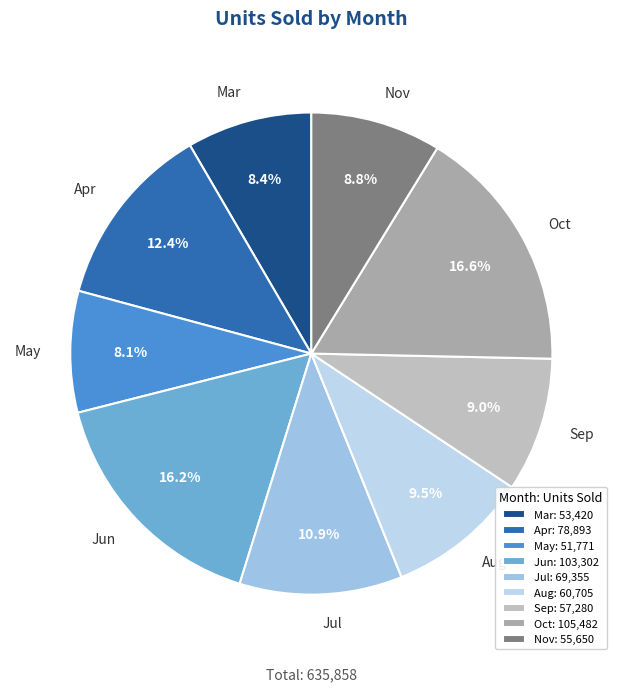

Which has a higher value, Nov or Apr?

Apr